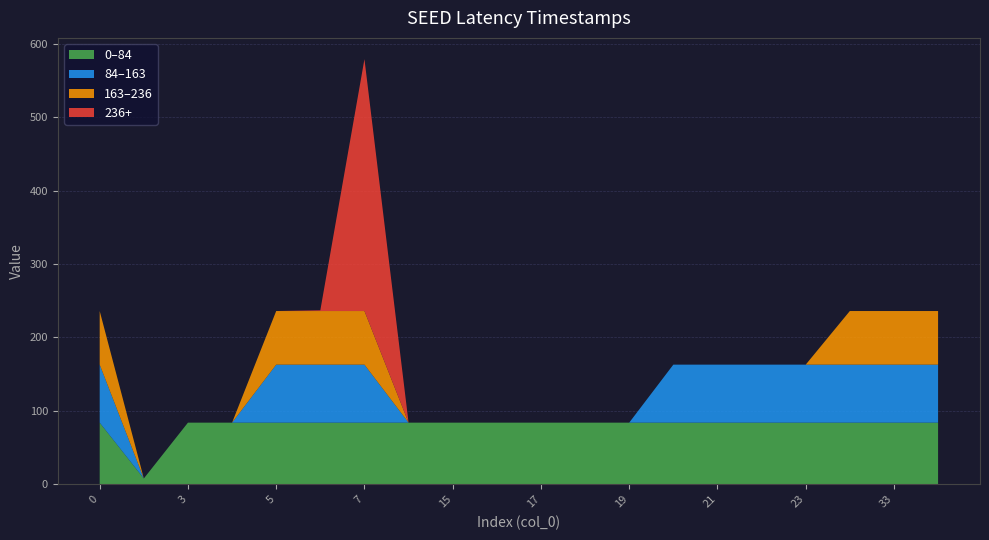

Reading right to left, transcribe all the data shown in this chart.

236	236	236	163	163	163	163	84	84	84	84	84	84	579	237	236	84	84	8	236